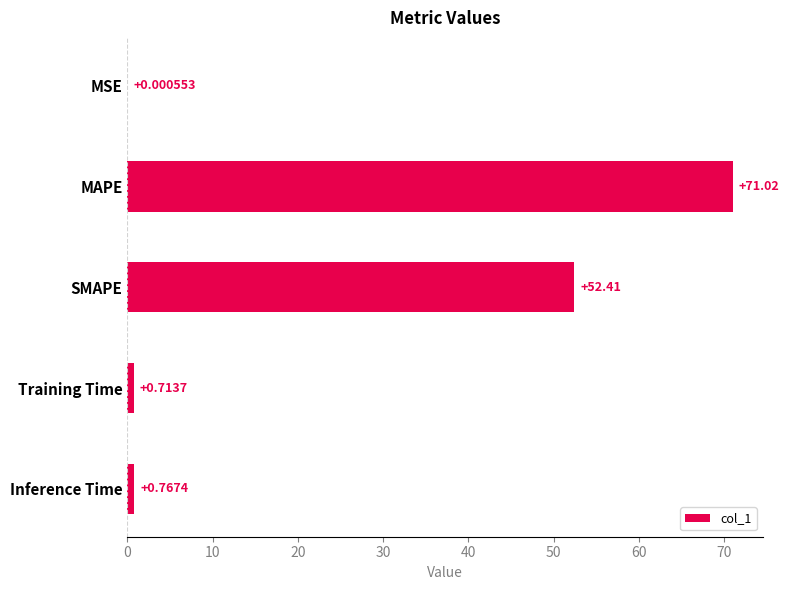

Between SMAPE and MSE, which is larger?

SMAPE